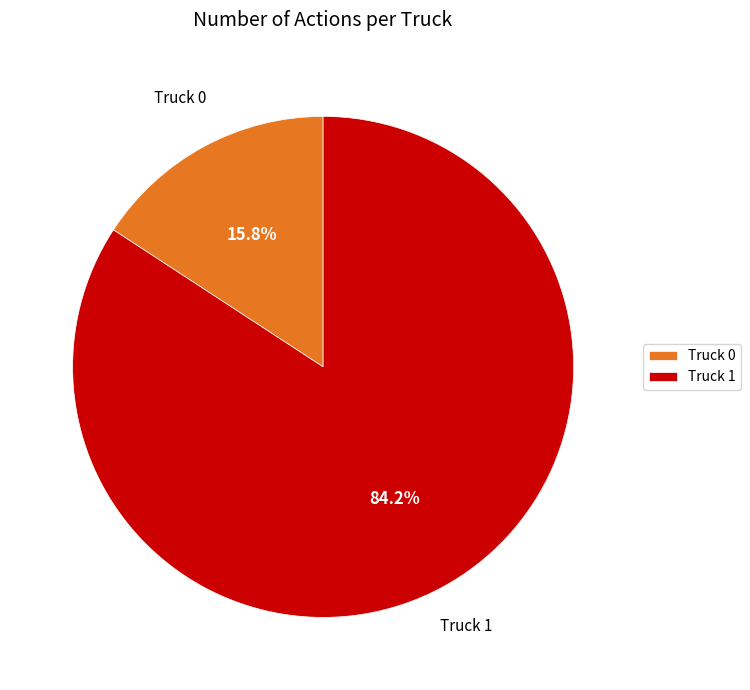

How many segments does this pie chart have?

2